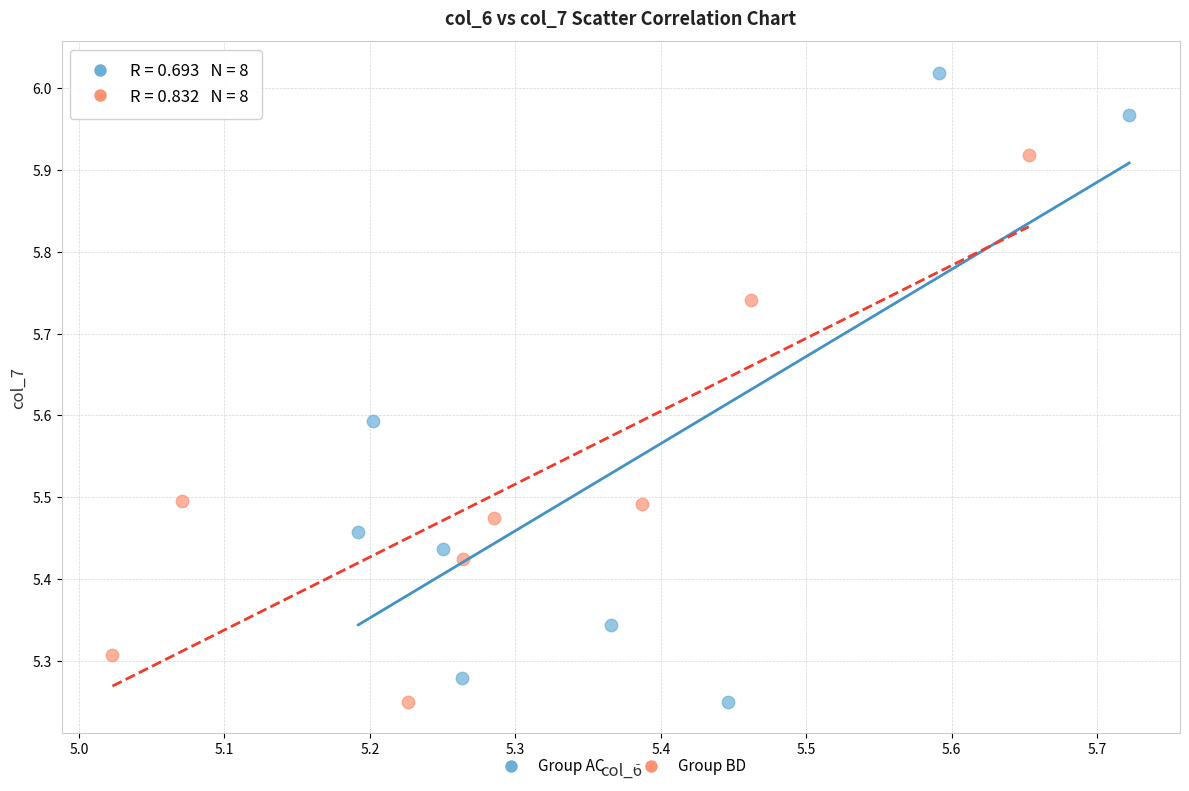

Which series has the widest spread of Y values?

Group AC